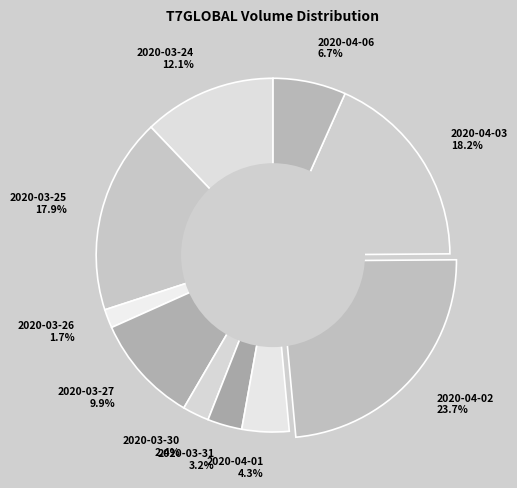

Does 2020-03-25 represent more than half of the total?

No